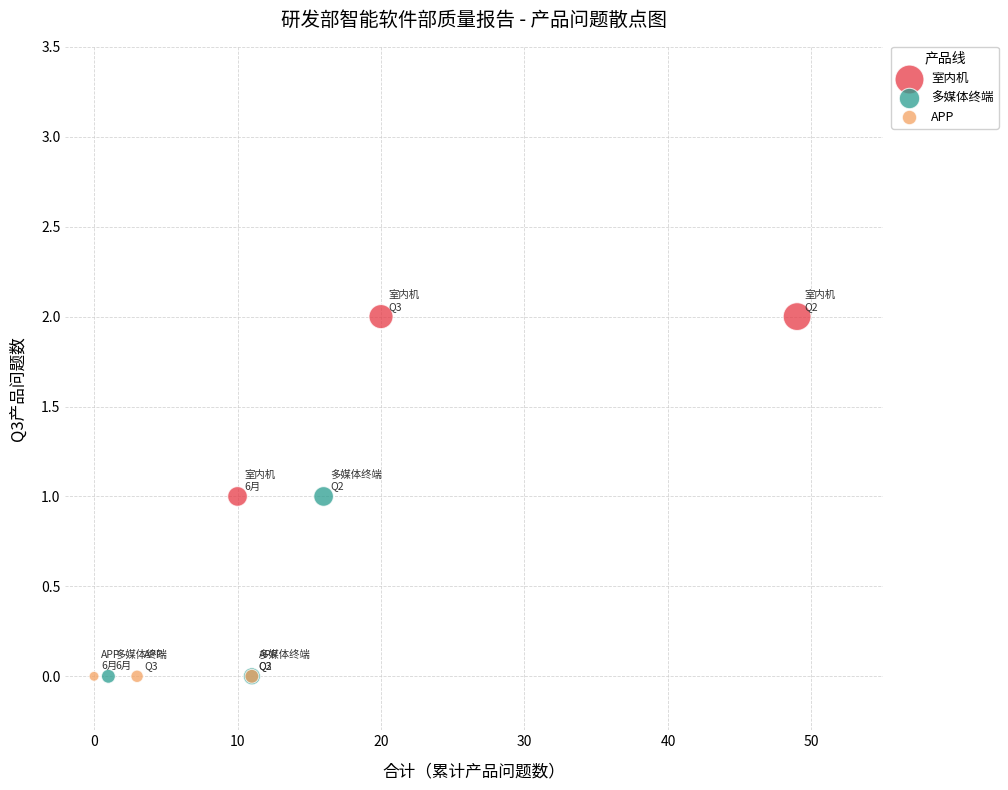

What are all the series names shown in the legend?

室内机, 多媒体终端, APP